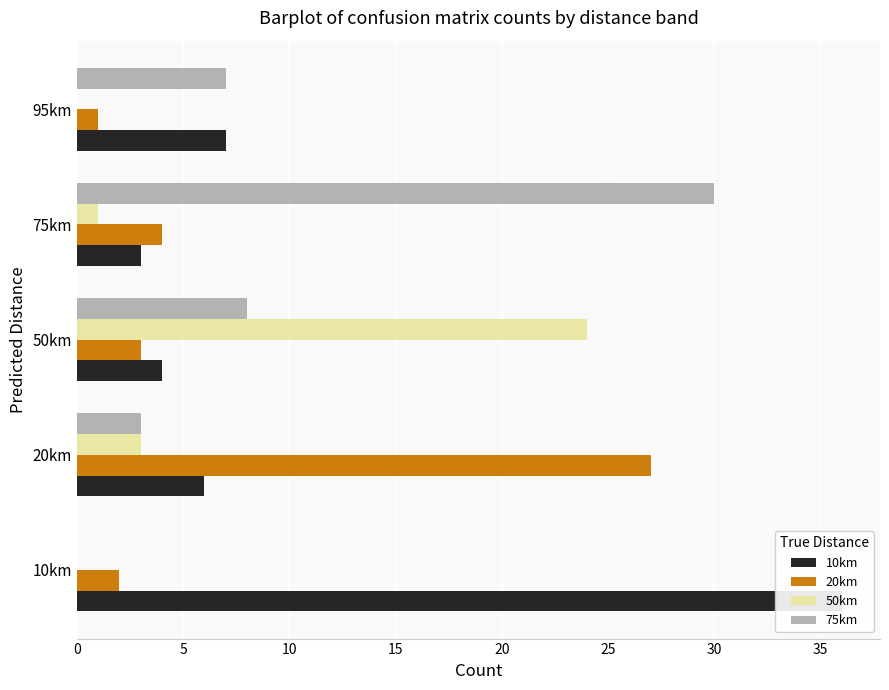

What is the sum of the 20km values at 10km and 20km?

29